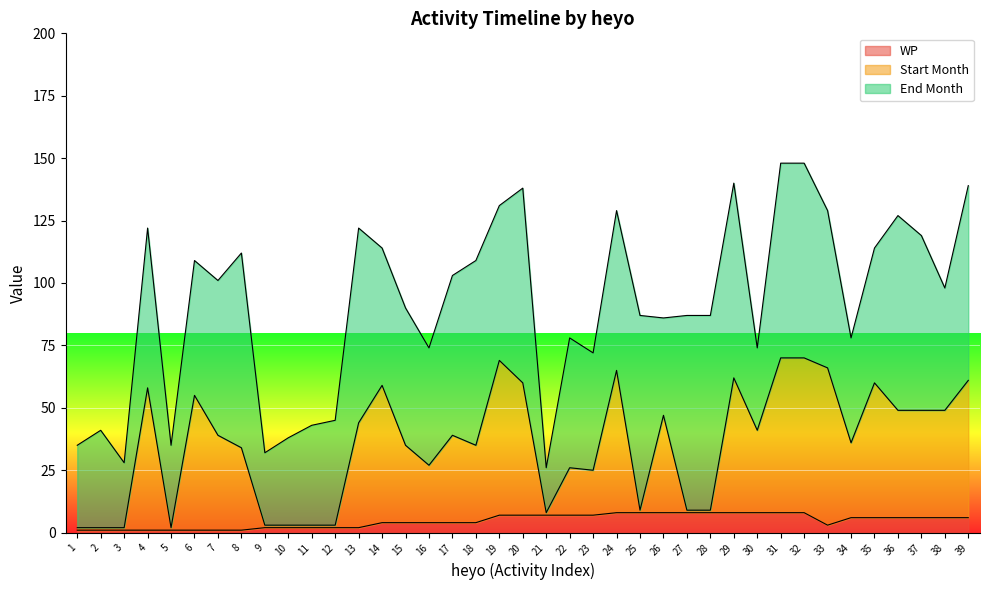

The value of WP at 36 is 6. True or false?

True